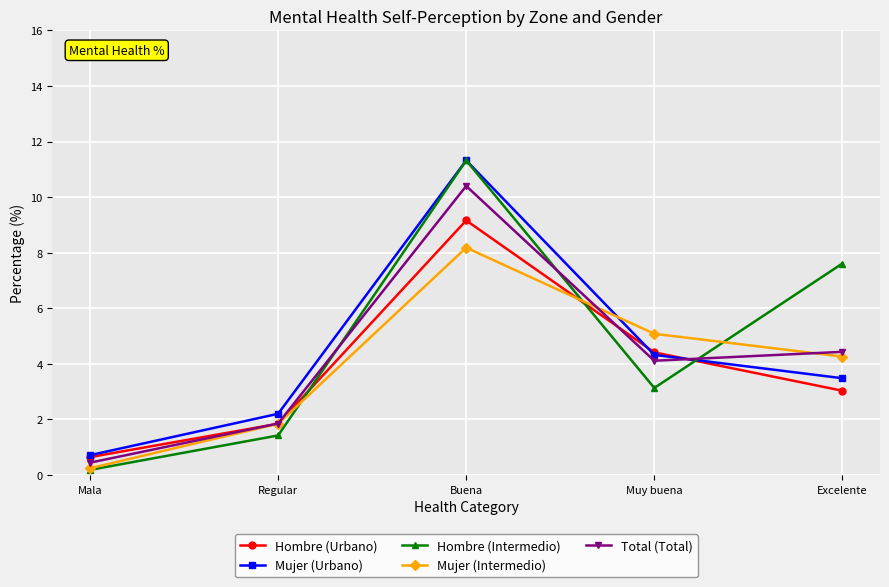

At which category does the chart reach its minimum across all series?

Mala